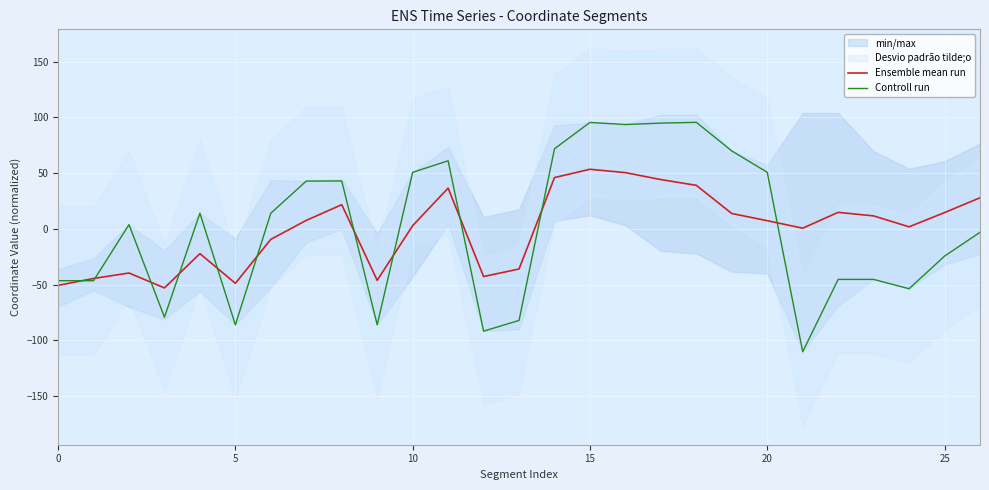

How many interior local peaks does the Controll run series have?

6